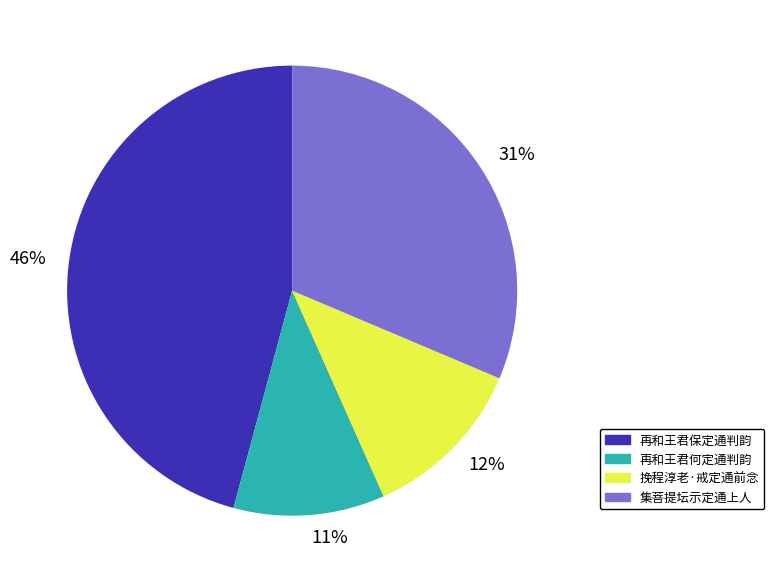

Do 挽程淳老·戒定通前念 and 集菩提坛示定通上人 together represent more than half of the pie?

No